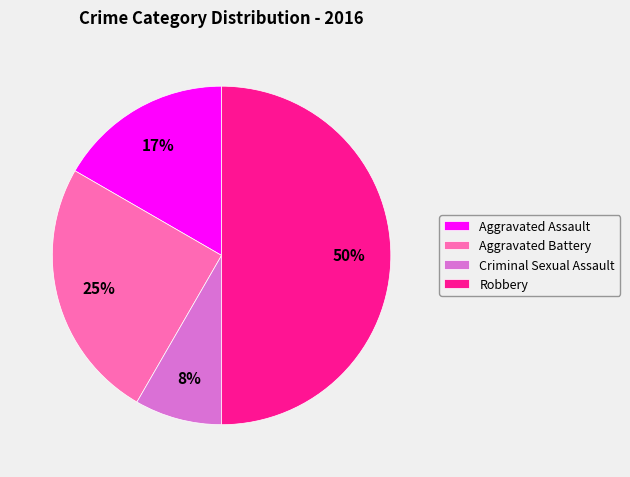

Count the number of slices in the pie.

4